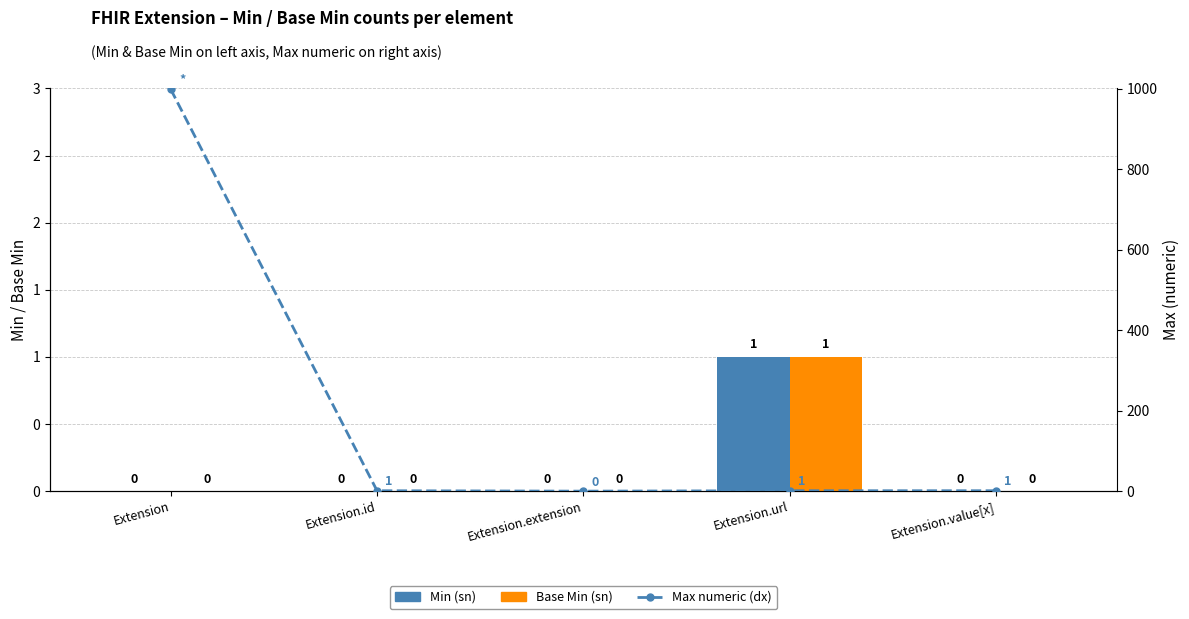

How many groups of bars are there?

5